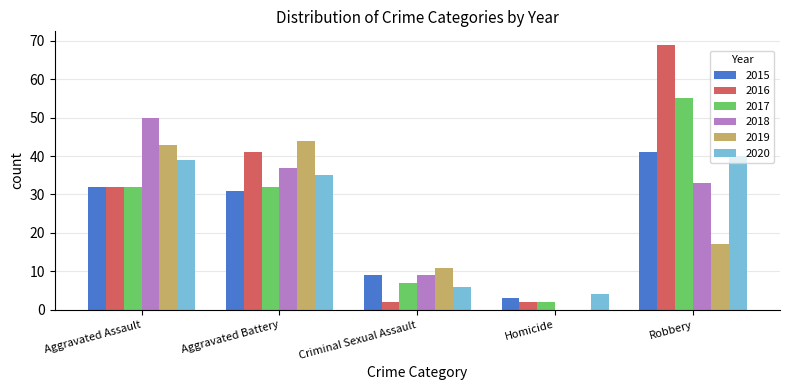

Is it true that 2016 equals 32 at Aggravated Assault?

True